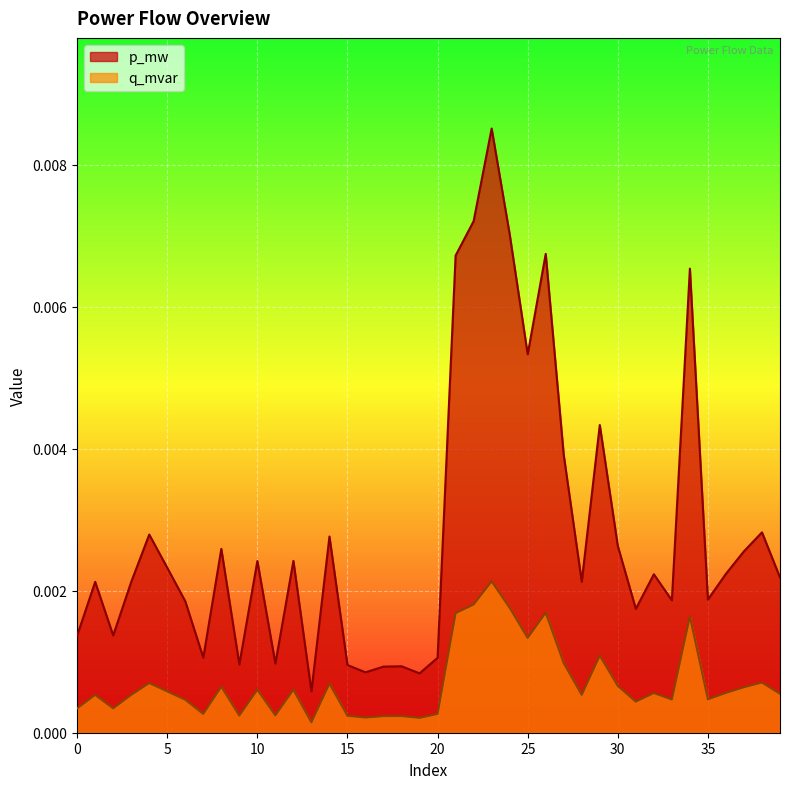

Rank the series by their maximum value, from lowest to highest.

q_mvar, p_mw